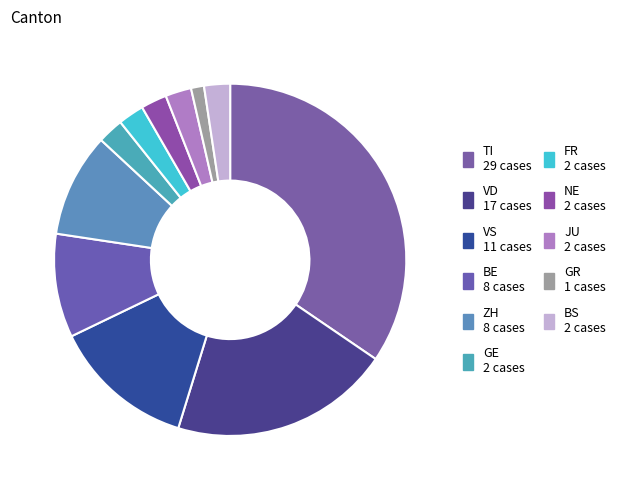

How many segments does this pie chart have?

11